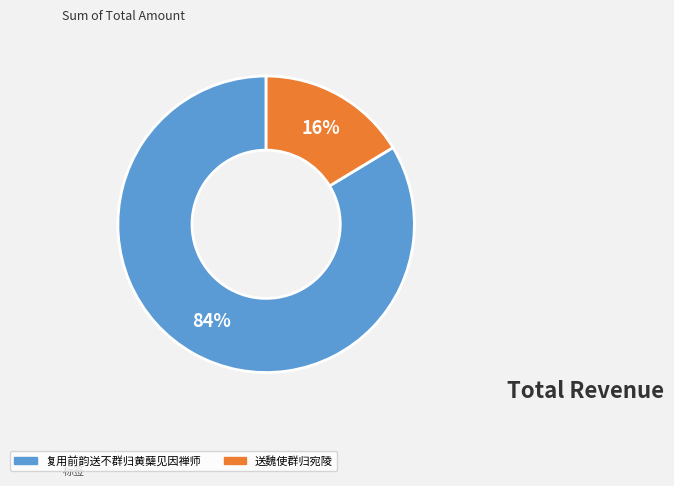

Do 复用前韵送不群归黄蘖见因禅师 and 送魏使群归宛陵 together represent more than half of the pie?

Yes